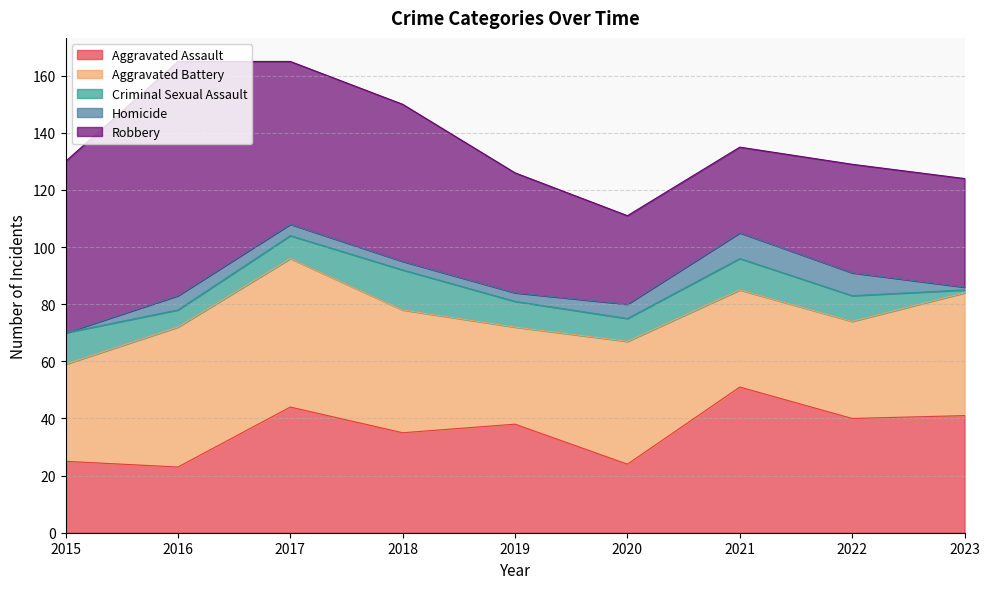

How many Homicide values are between 3 and 5?

5